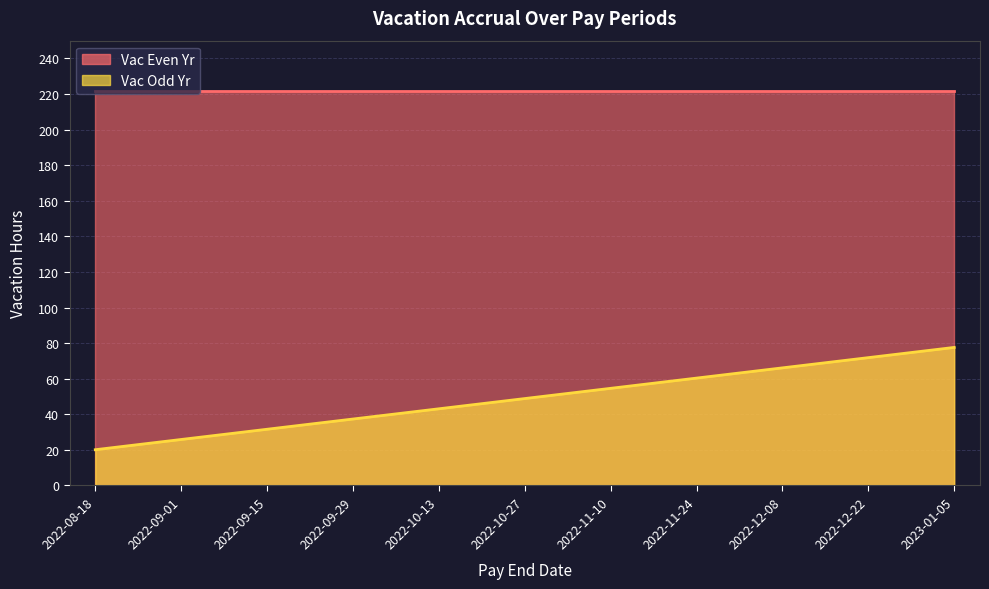

Which has a higher value, 2022-12-08 or 2022-09-15?

2022-12-08